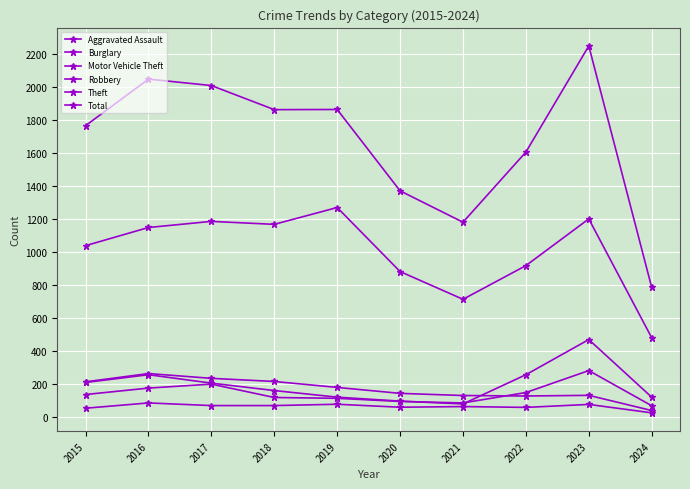

True or false: Total and Theft intersect in this chart.

False